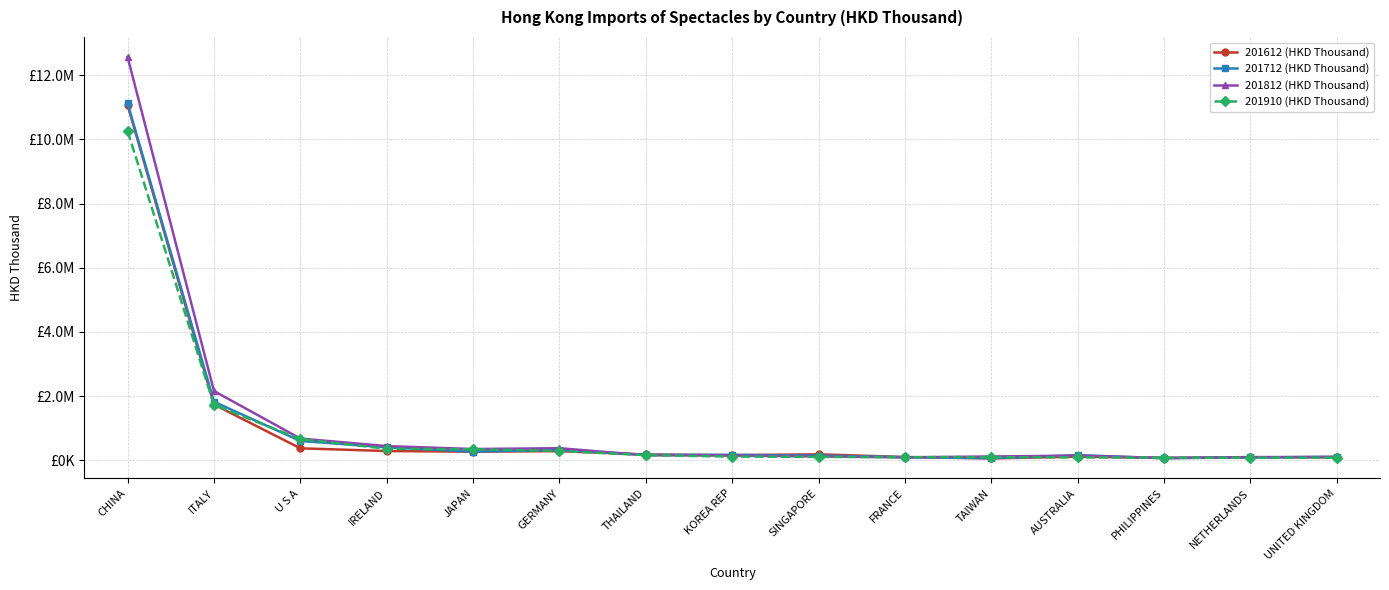

Rank the series at JAPAN from highest to lowest value.

201812 (HKD Thousand), 201910 (HKD Thousand), 201712 (HKD Thousand), 201612 (HKD Thousand)